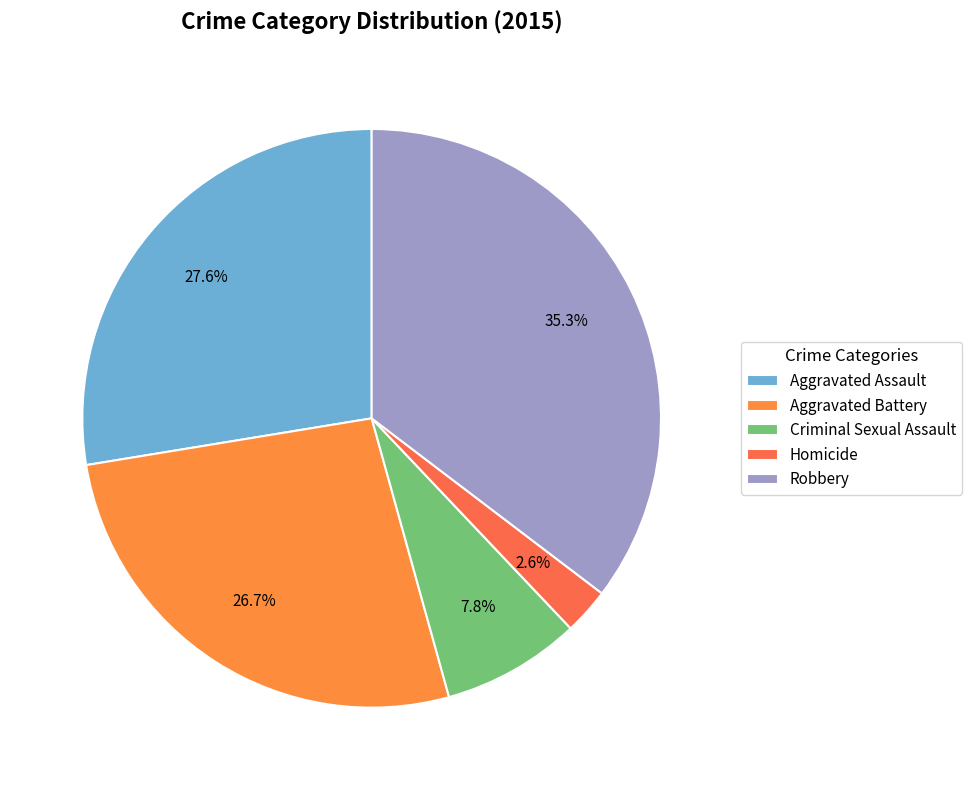

To the nearest percent, what portion does Criminal Sexual Assault represent?

8%